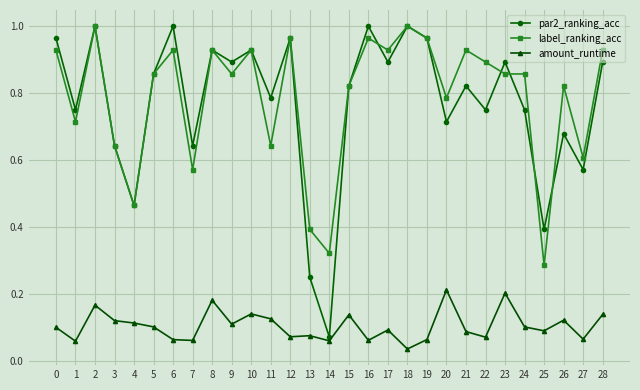

Does the chart display data point markers on the line(s)?

Yes